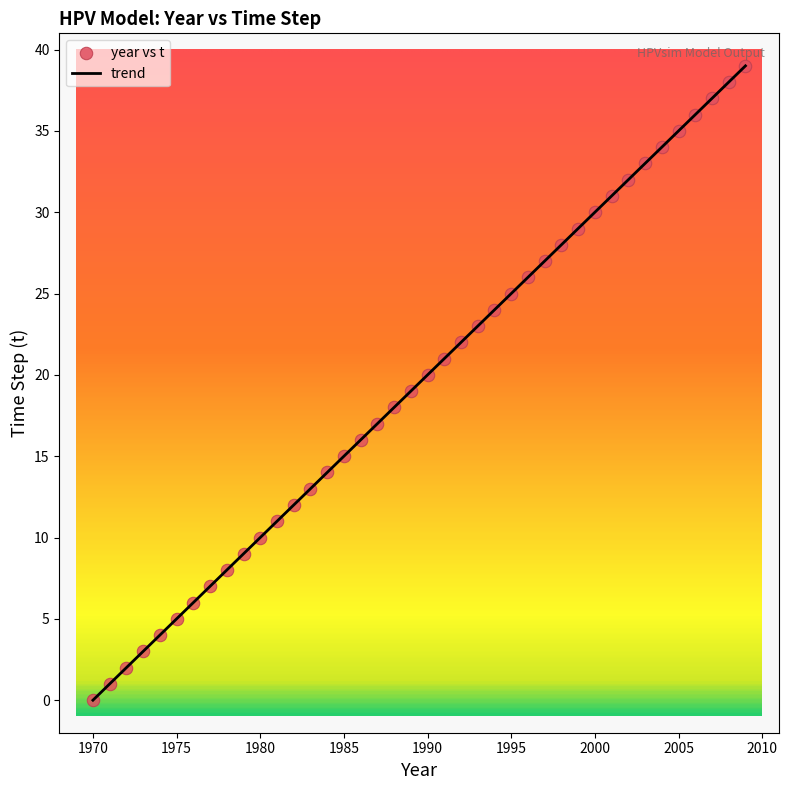

What is the difference between the maximum and minimum values?

39